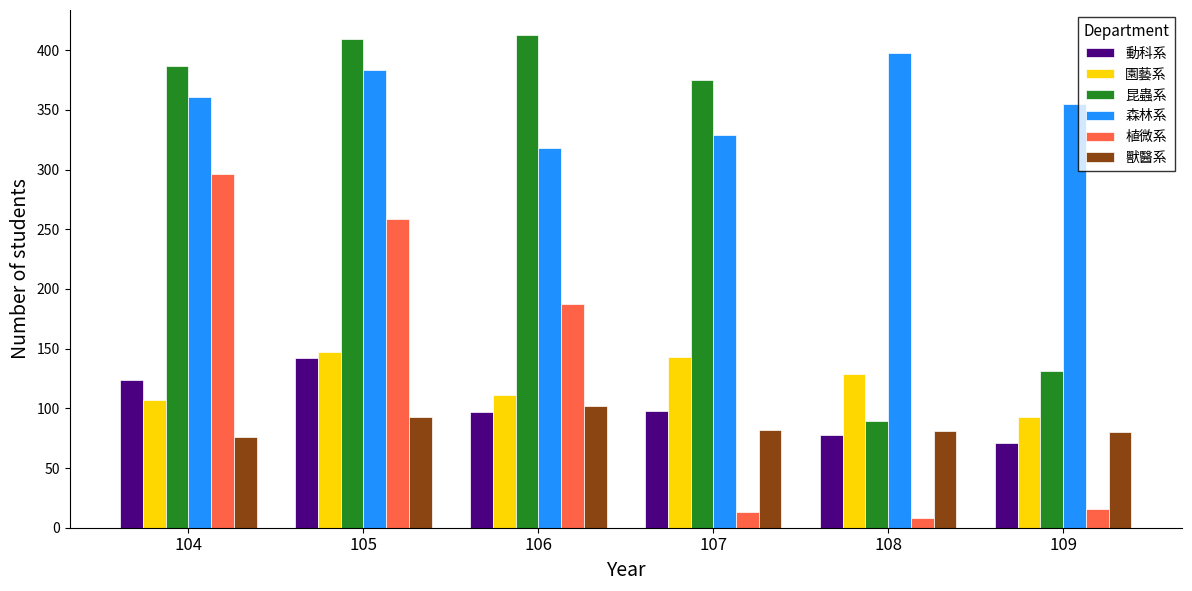

How many values in the 森林系 series are below 361?

3